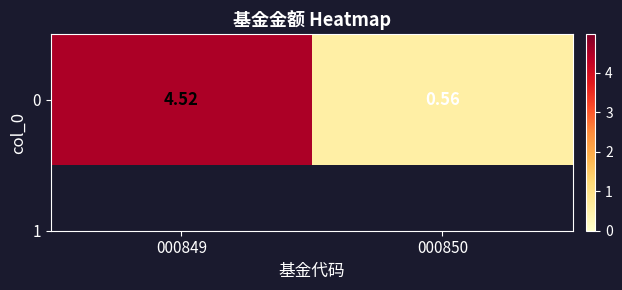

Reading left to right, transcribe all the data shown in this chart.

000849=4.5	000850=0.6